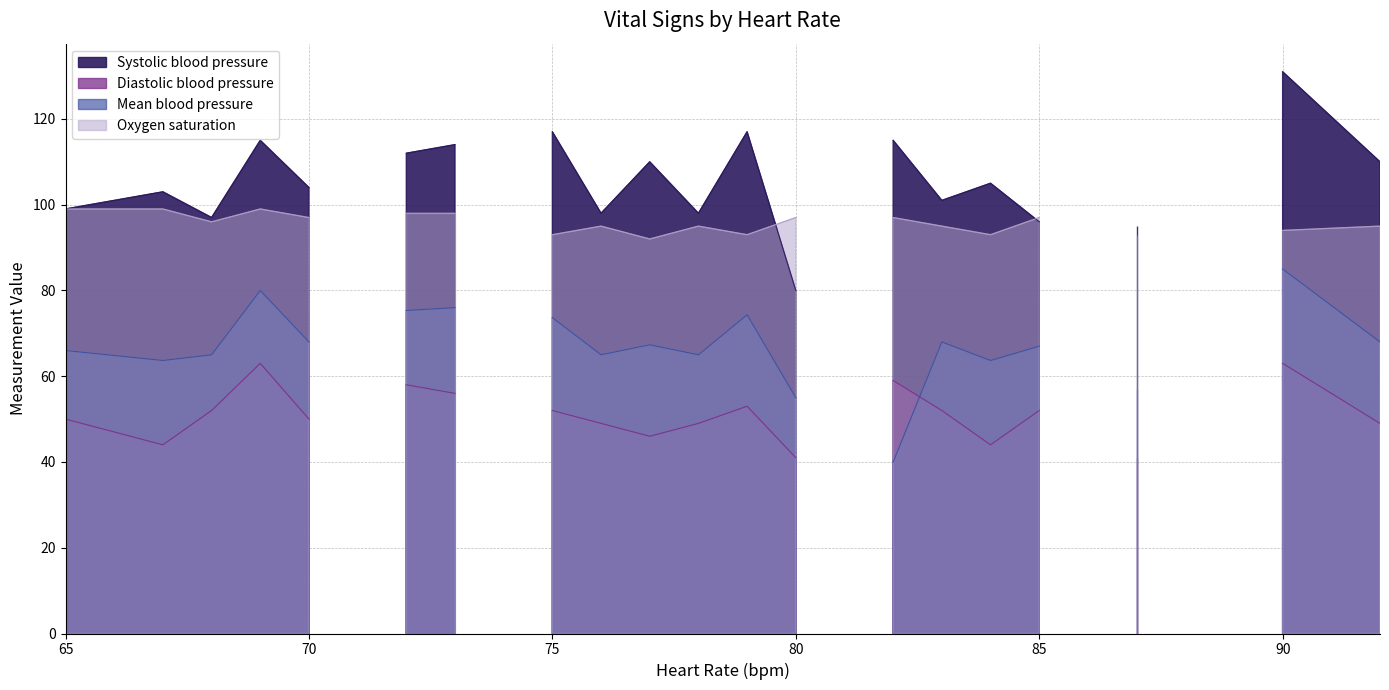

The Mean blood pressure series shows -46.9 at 86. True or false?

False